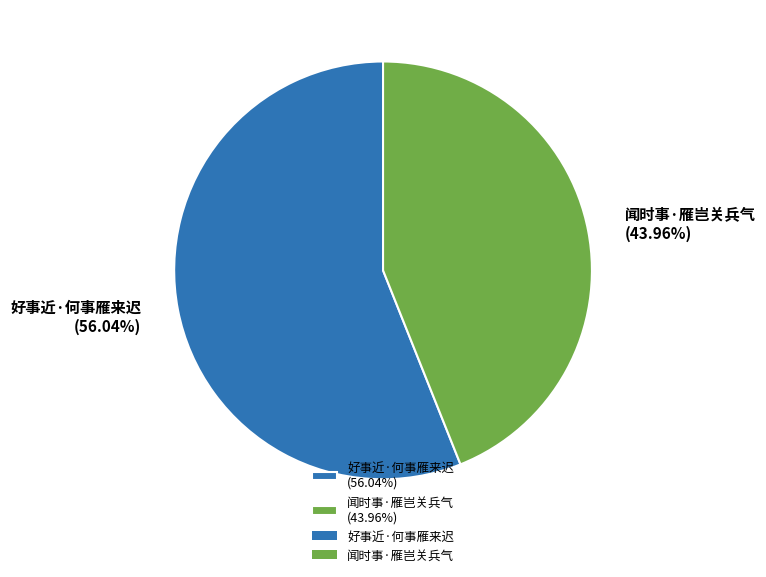

To the nearest percent, what is the average slice percentage?

50%